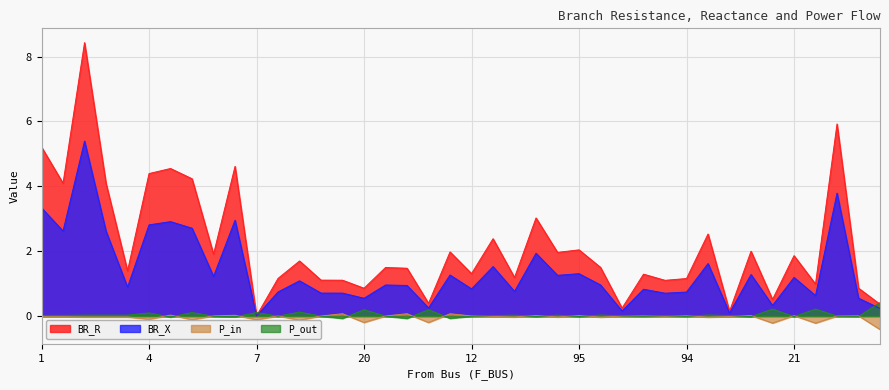

Which category has the lowest value in the BR_X series?

7